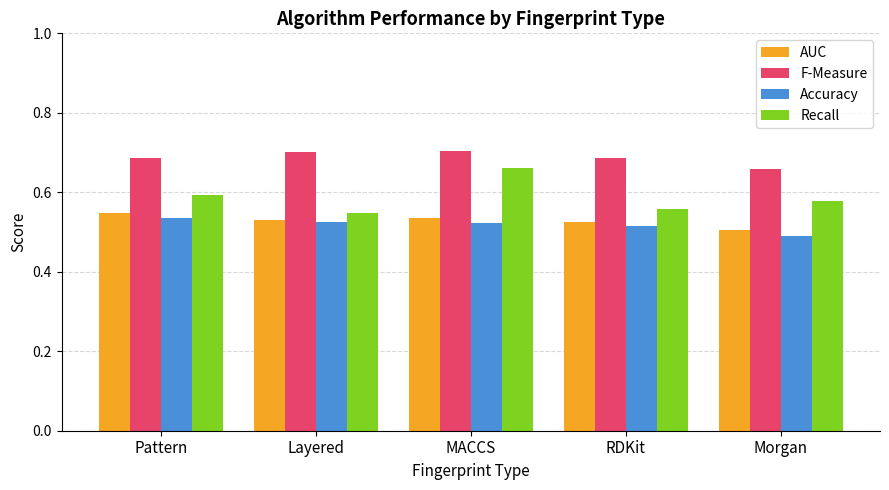

Does the chart contain stacked bars?

No